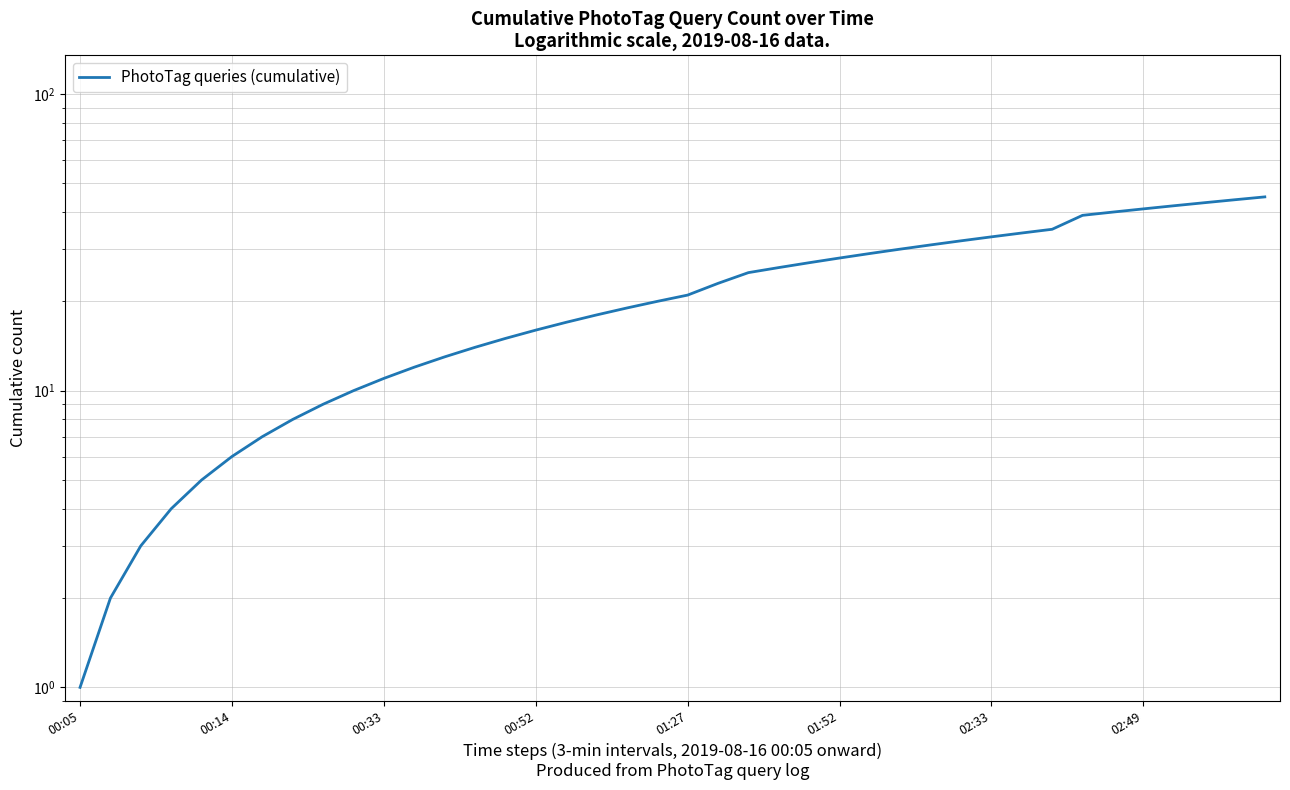

What is the label of the 17th point from the right?

23